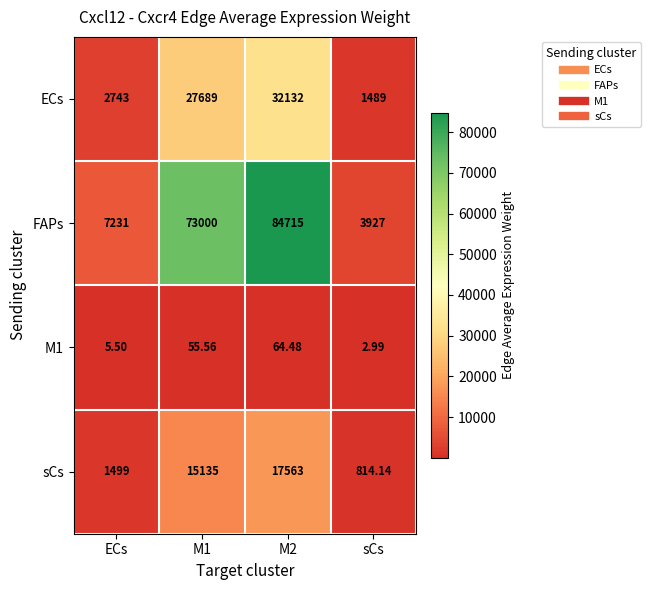

Which series changed the most between M1 and sCs?

FAPs